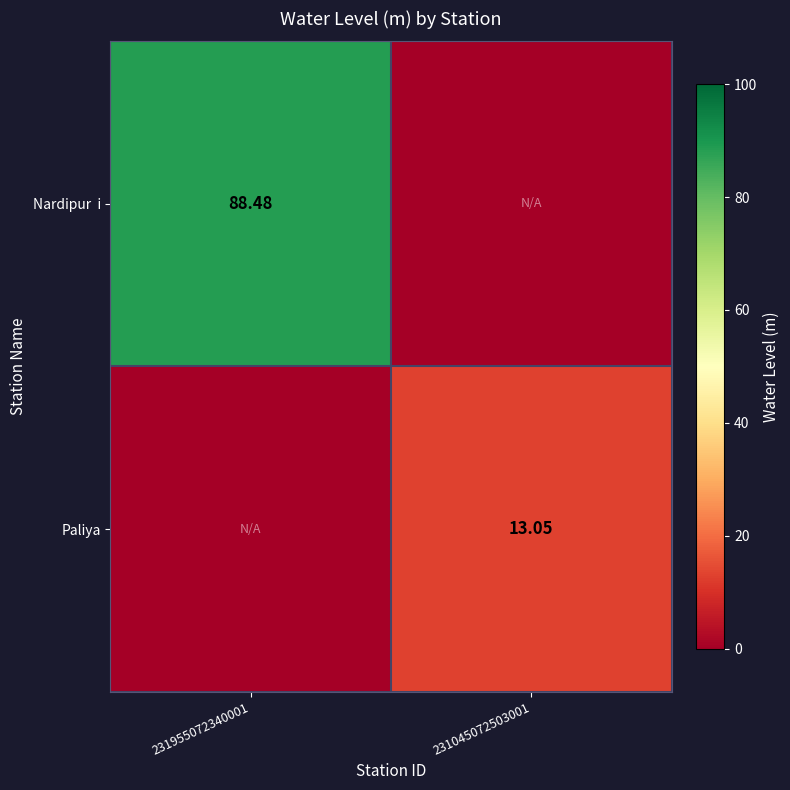

At which label does Paliya first exceed 13?

231045072503001